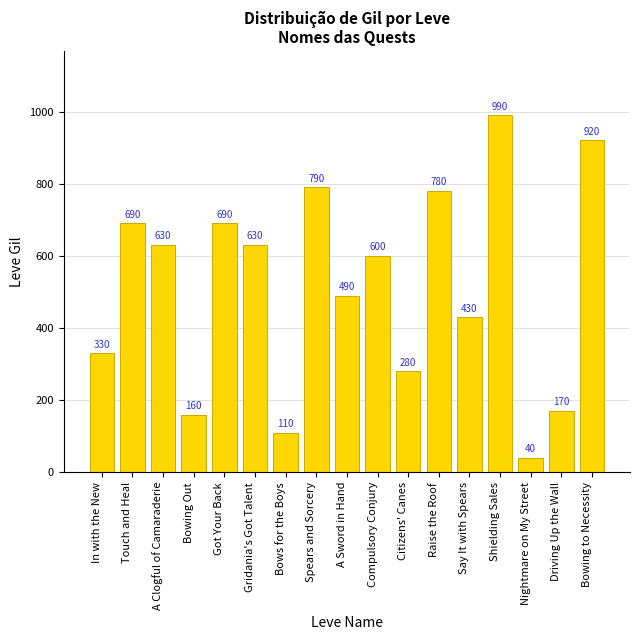

What is the sum of all values?

8730